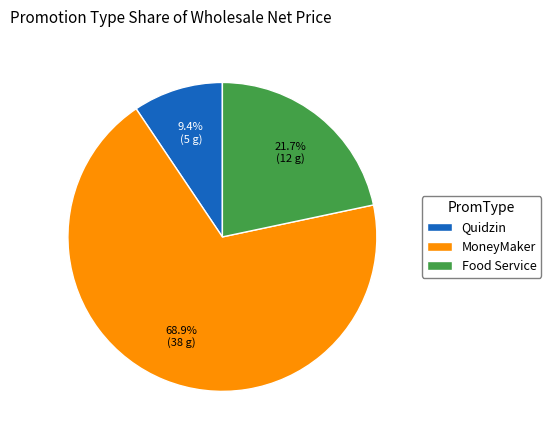

How many segments does this pie chart have?

3